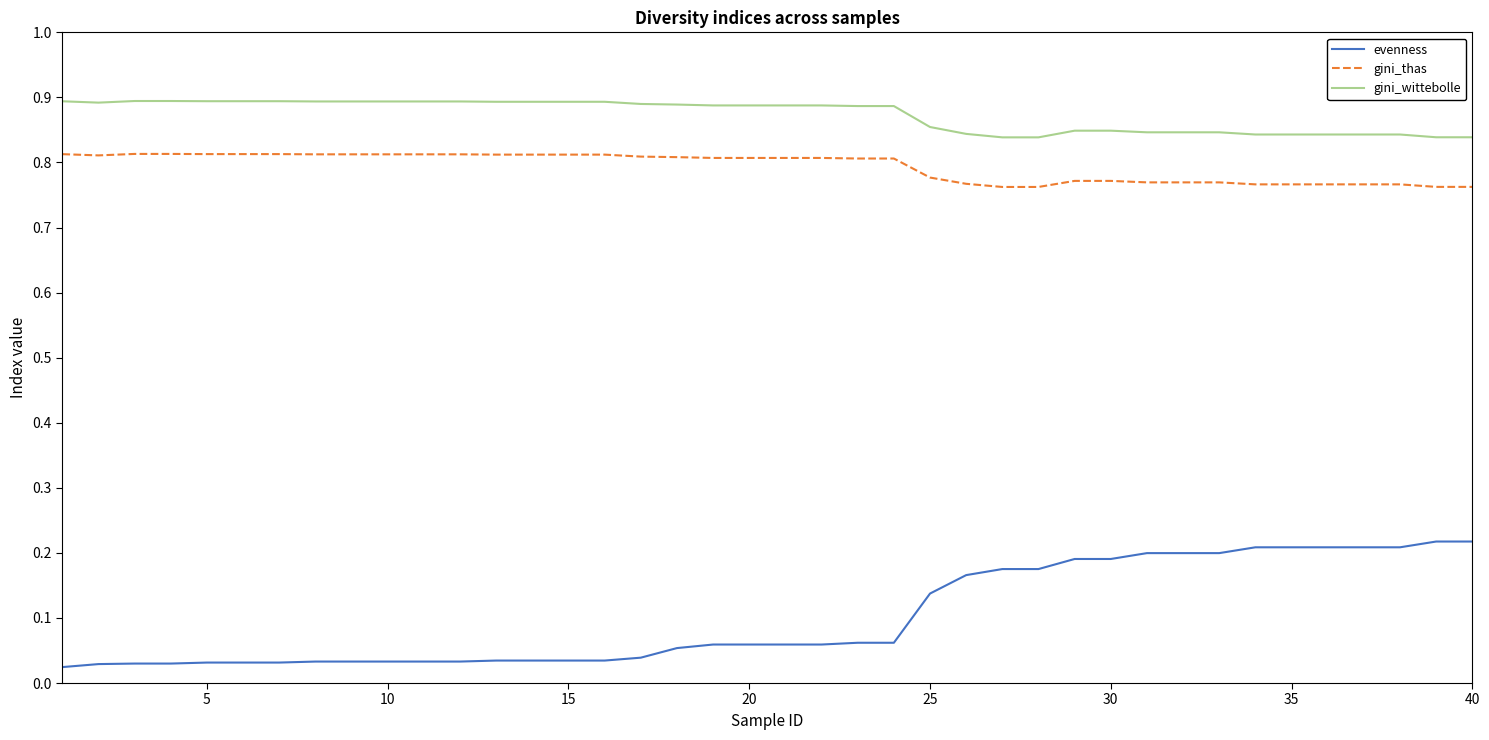

What are all the series names shown in the legend?

evenness, gini_thas, gini_wittebolle